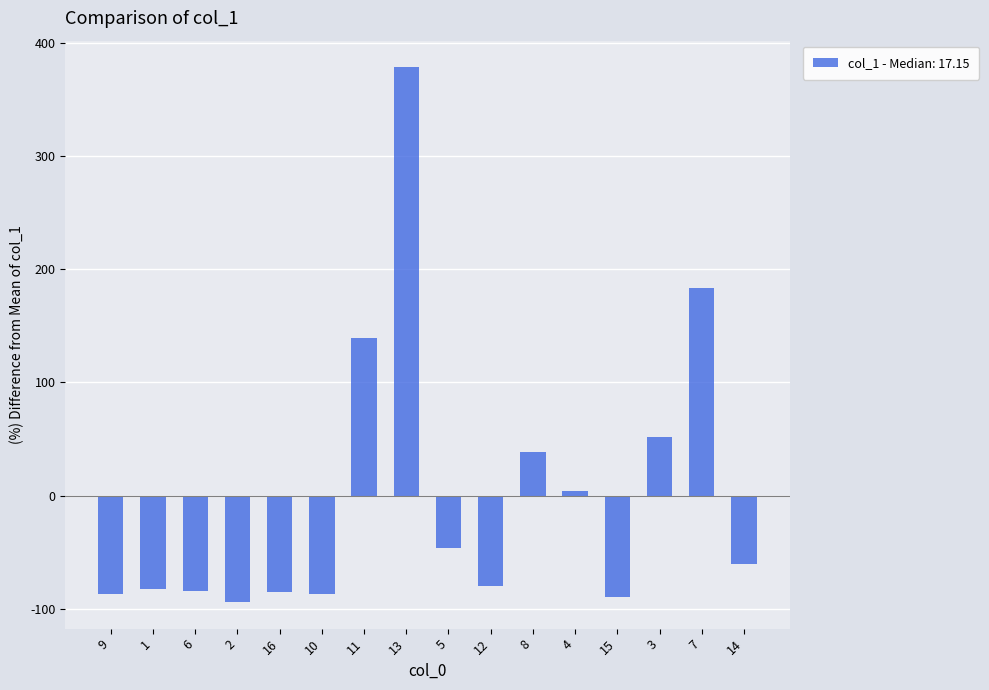

Are the bars grouped side by side (vs. stacked)?

No